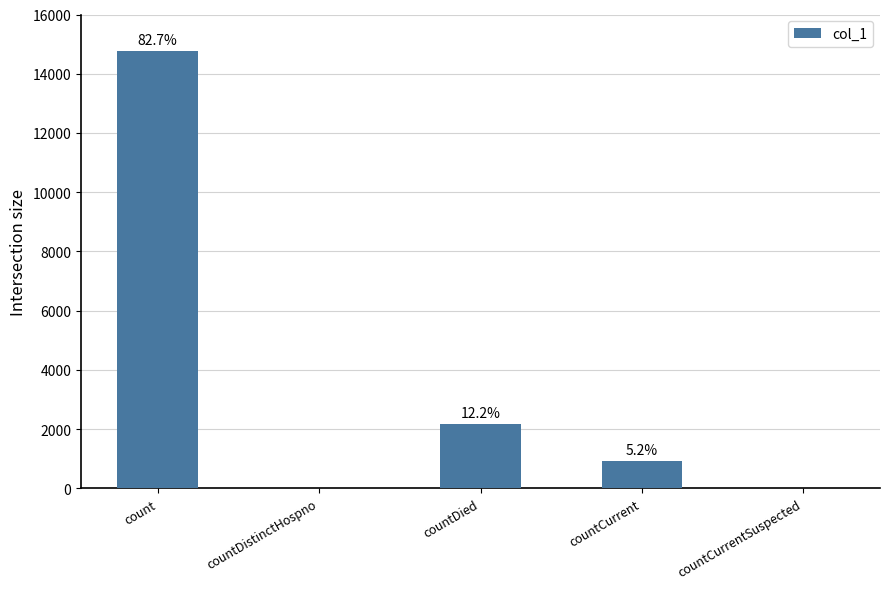

What is the value of the 3rd bar from the left?

2171